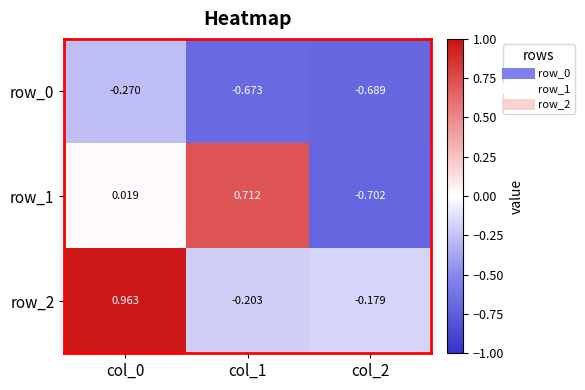

The value of row_0 at col_2 is -0.4. True or false?

False